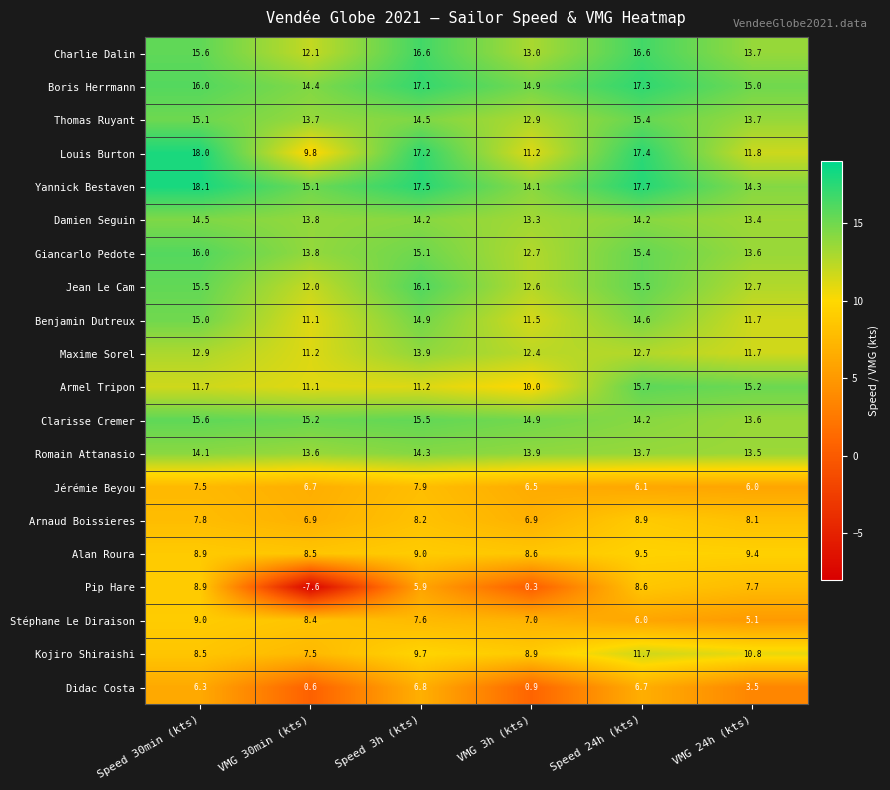

What is the sum of the Jérémie Beyou values at VMG 3h (kts) and VMG 30min (kts)?

13.2